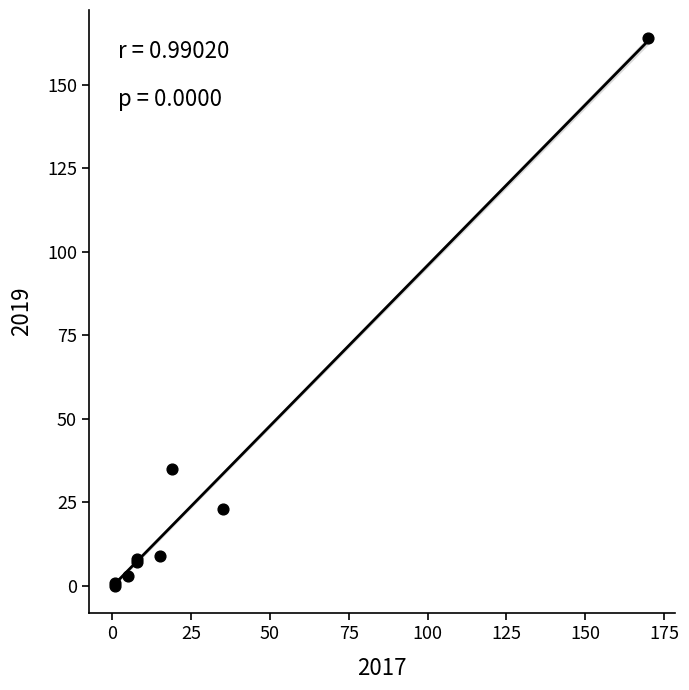

What Y value in the scatter plot is closest to 82?

35